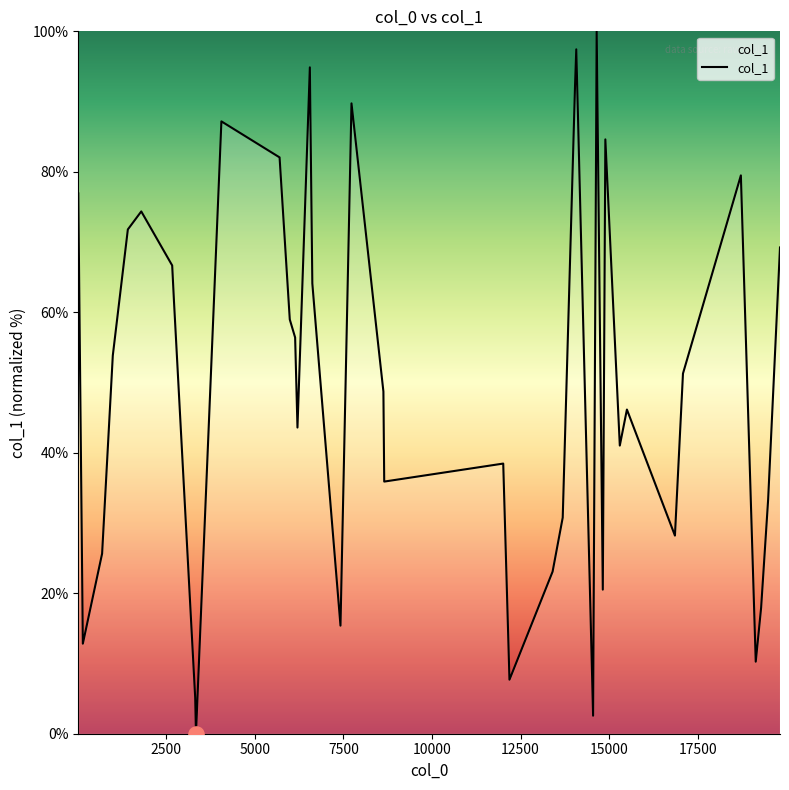

What is the maximum value shown in the chart?

100.0